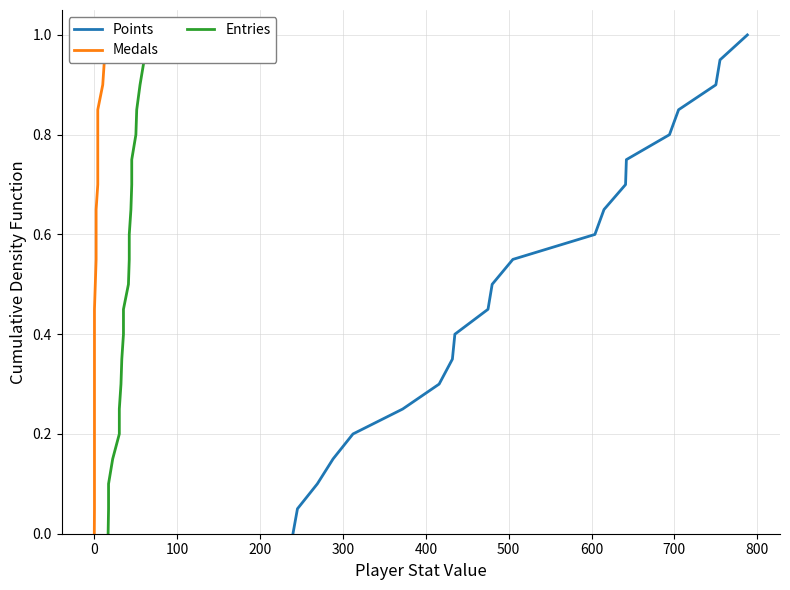

What are all the series names shown in the legend?

Points, Medals, Entries